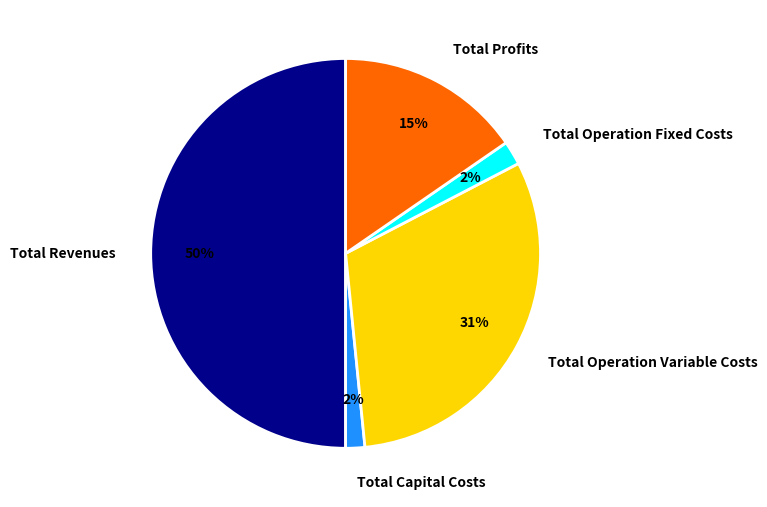

Approximately how many times larger is the value at Total Revenues compared to Total Operation Variable Costs?

1.6